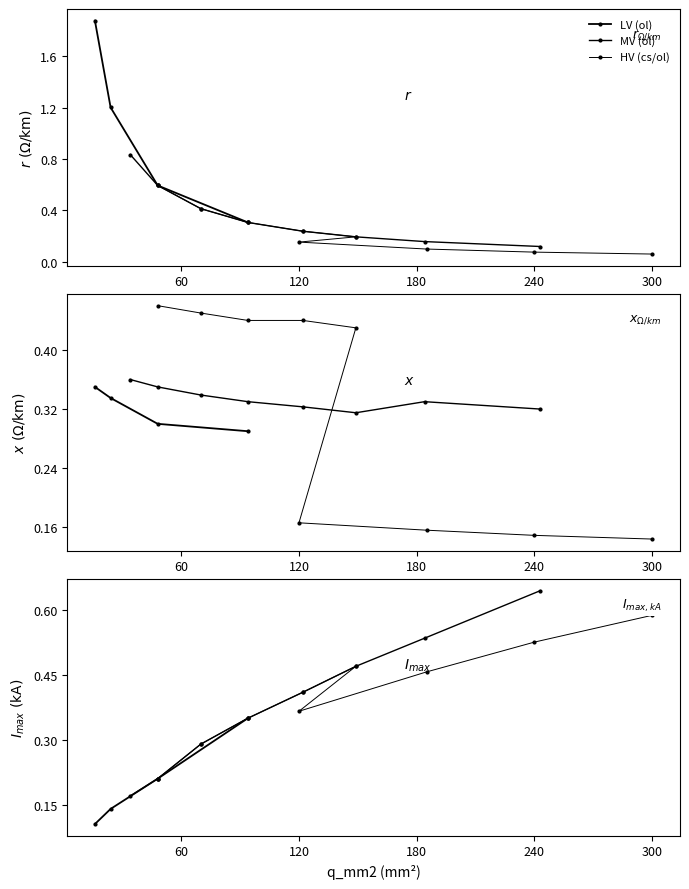

Does the chart have visible grid lines?

No